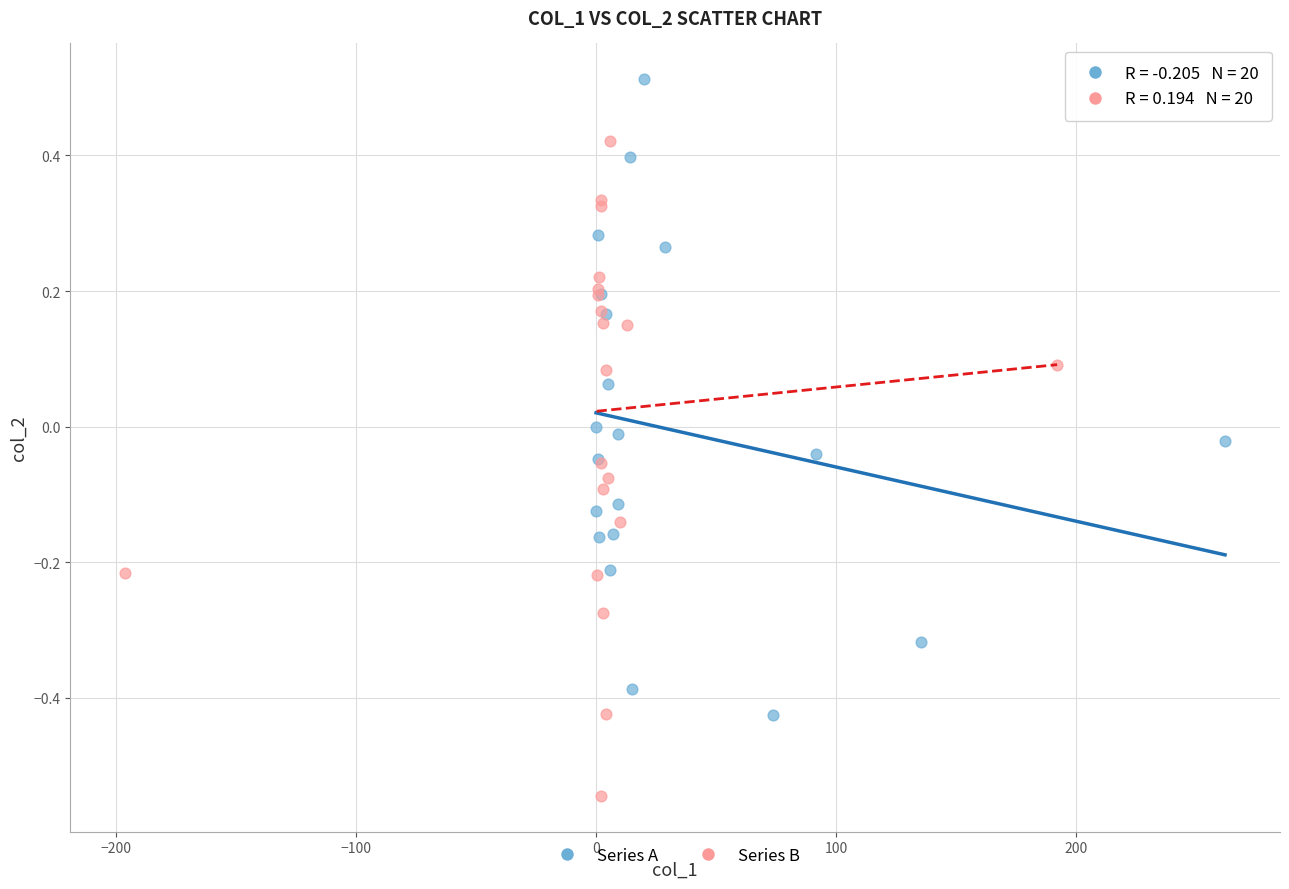

Which series contains the highest Y value?

Series A